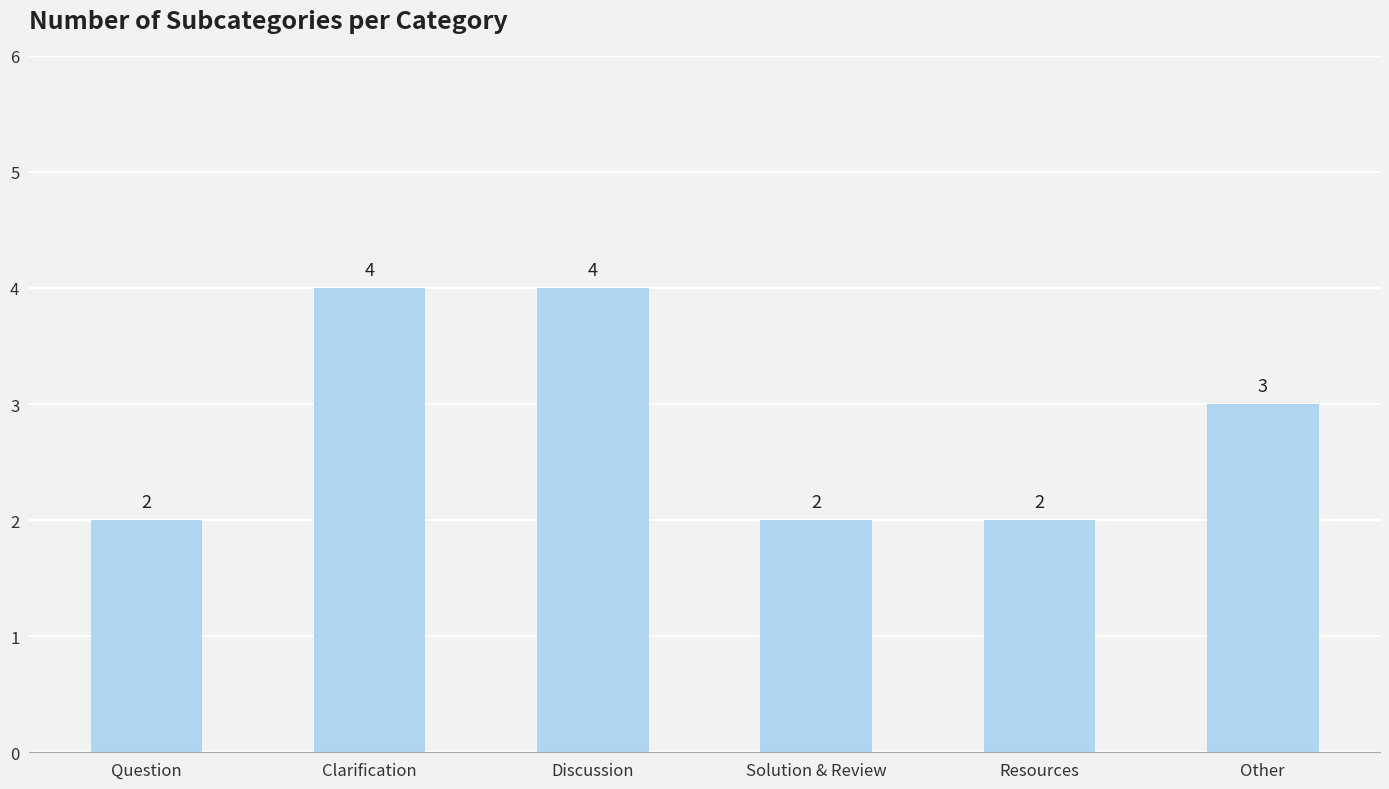

What is the difference between the maximum and minimum values?

2